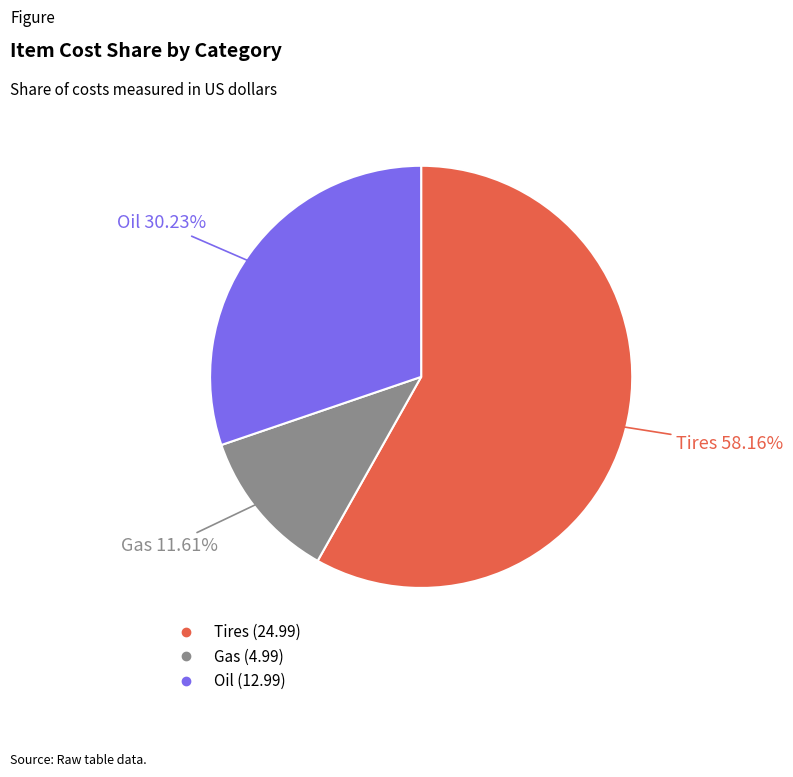

To the nearest percent, what is the difference between the Tires and Gas slice percentages?

47%